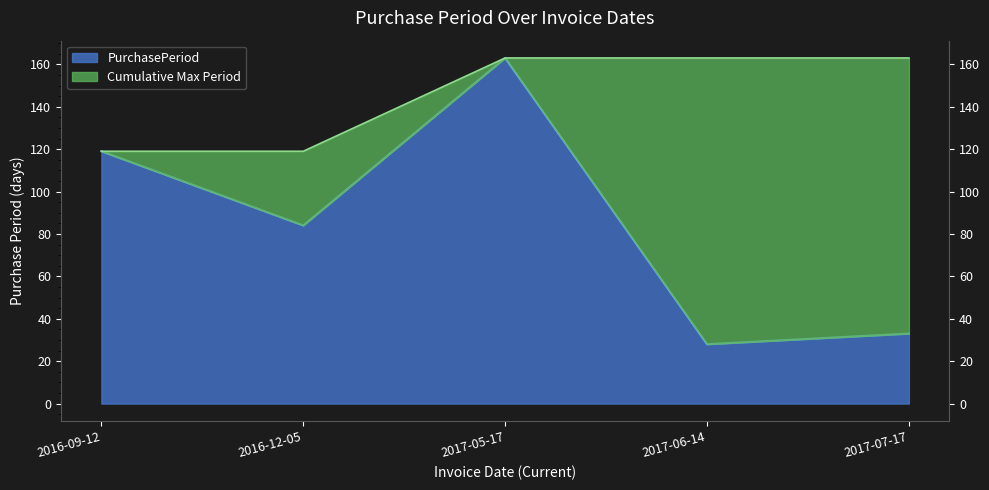

The chart shows a value of 161 at 2016-09-12. True or false?

False